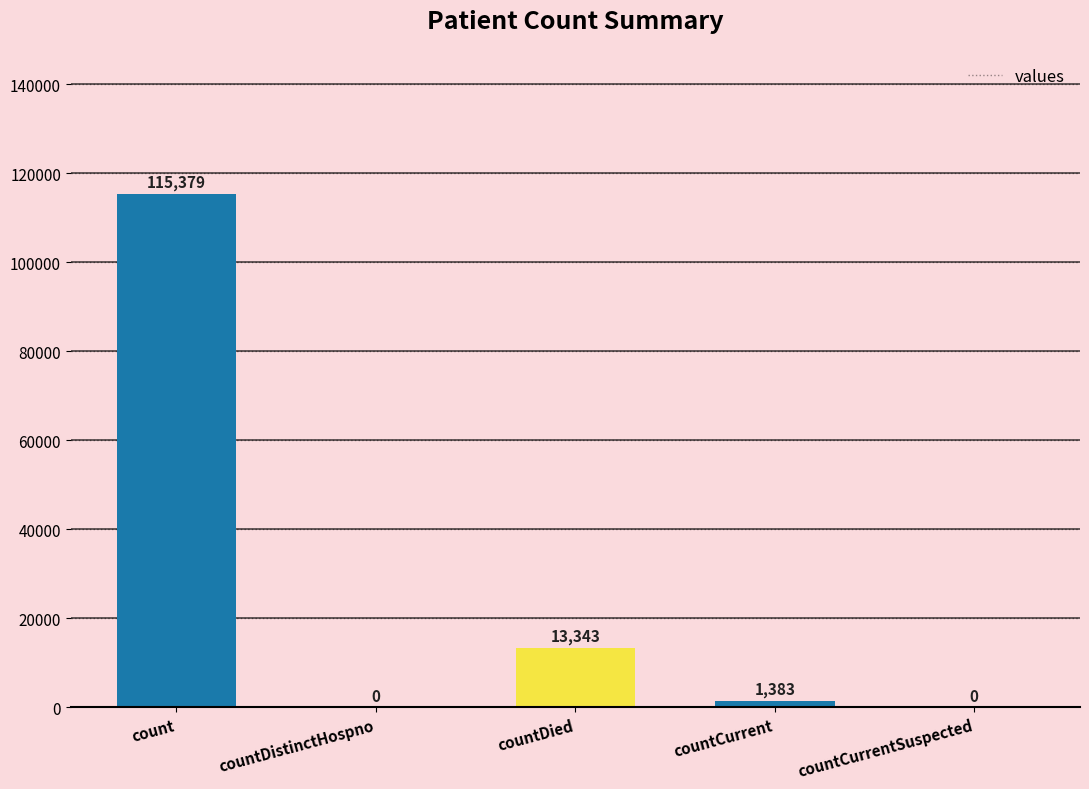

The chart shows a value of 0 at countDistinctHospno. True or false?

True